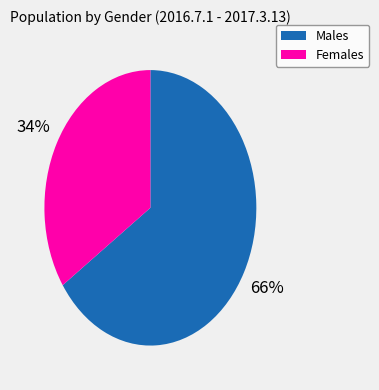

Is there a majority slice in this chart?

Yes